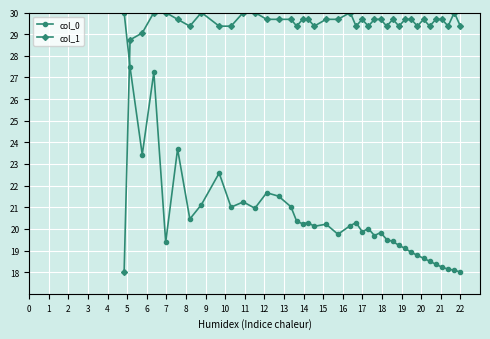

Which series ends up on top after the final intersection of col_1 and col_0?

col_1